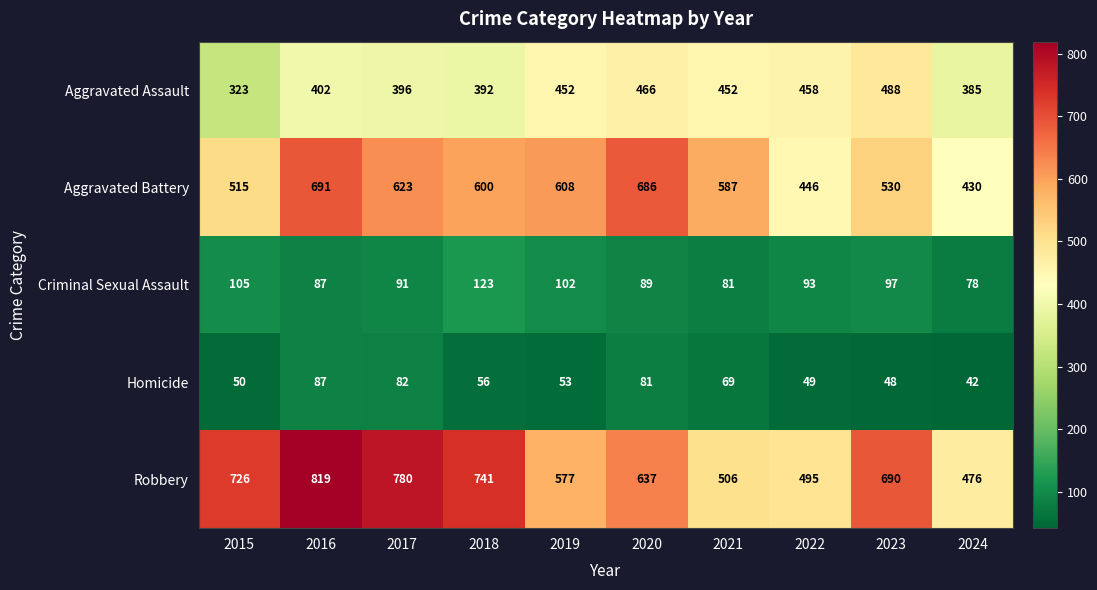

Which series has the largest total across all categories?

Robbery